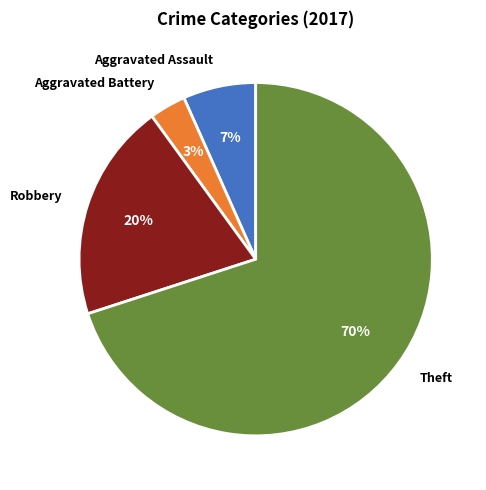

To the nearest percent, what is the difference between the largest and smallest slice percentages?

67%